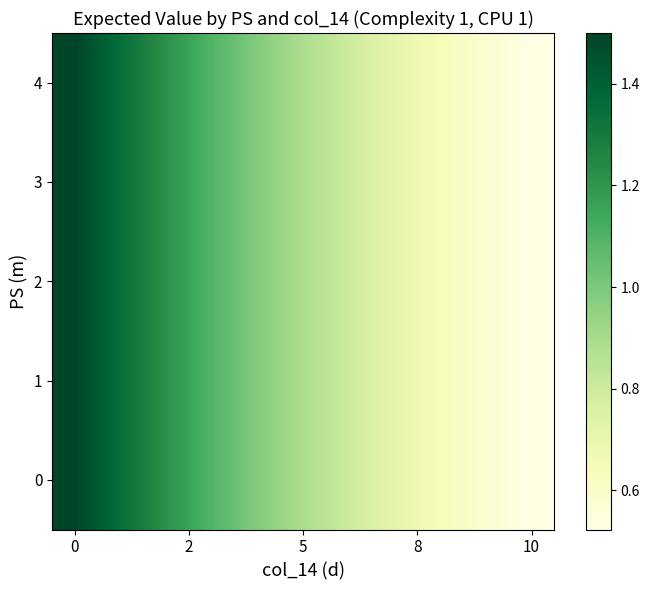

Reading left to right, list all the values displayed in this chart.

row_0: 1.5	1.4	1.2	1.1	1.0	0.9	0.8	0.7	0.6	0.6	0.5
row_1: 1.5	1.4	1.2	1.1	1.0	0.9	0.8	0.7	0.6	0.6	0.5
row_2: 1.5	1.4	1.2	1.1	1.0	0.9	0.8	0.7	0.6	0.6	0.5
row_3: 1.5	1.4	1.2	1.1	1.0	0.9	0.8	0.7	0.6	0.6	0.5
row_4: 1.5	1.4	1.2	1.1	1.0	0.9	0.8	0.7	0.6	0.6	0.5